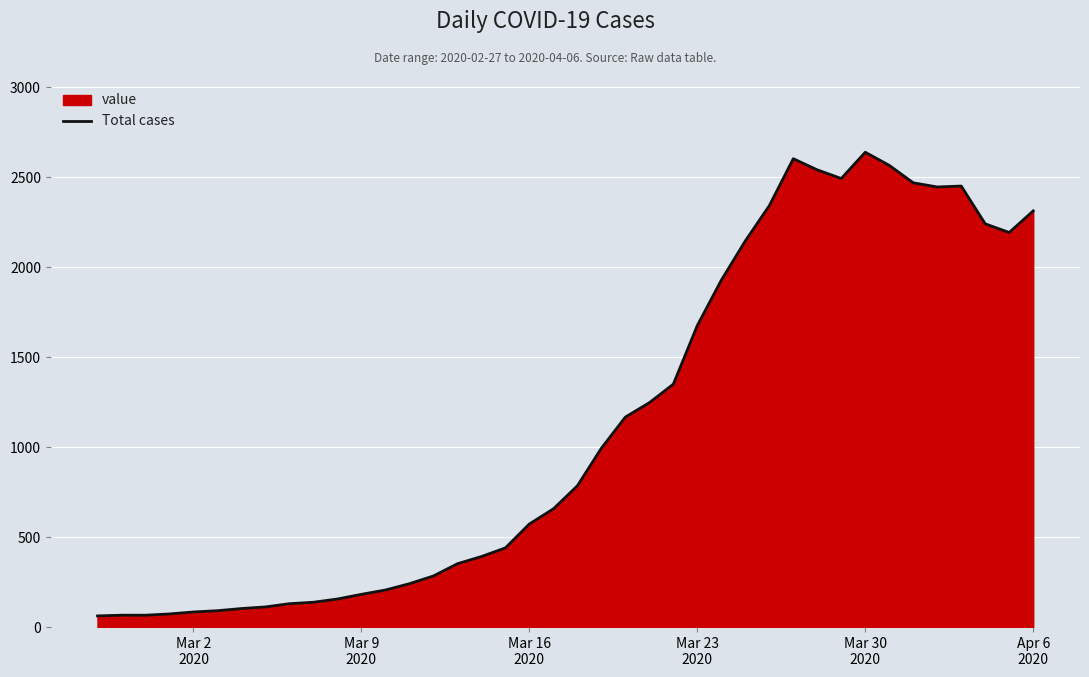

Reading left to right, list all the values displayed in this chart.

62	66	66	73	84	91	103	112	130	138	156	182	206	241	284	352	392	440	573	657	785	994	1167	1247	1350	1676	1928	2146	2342	2603	2541	2493	2639	2566	2469	2446	2451	2241	2193	2313